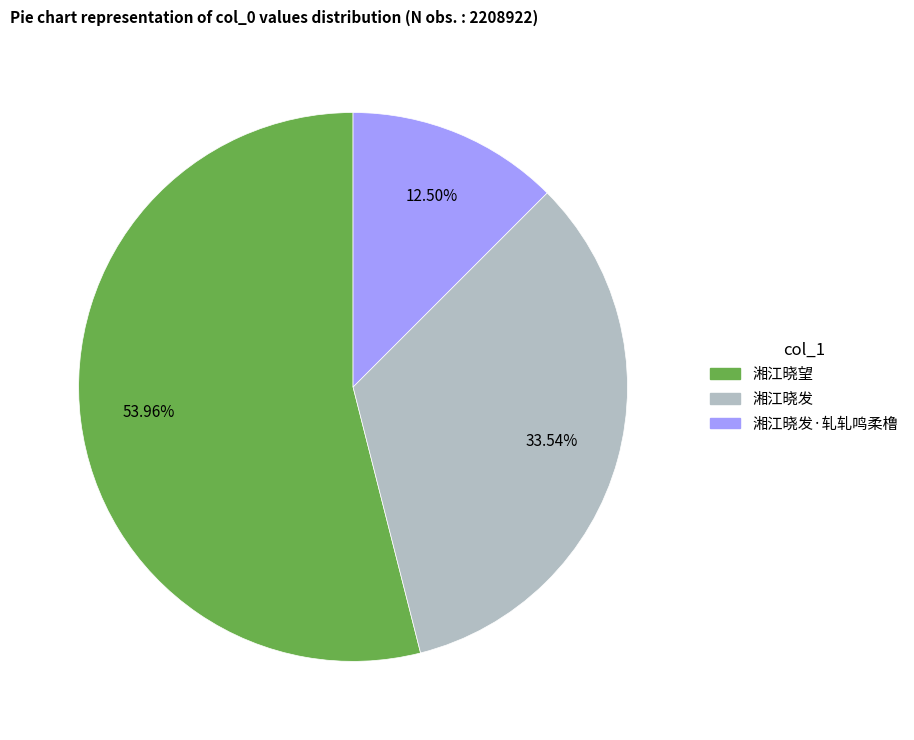

How many segments does this pie chart have?

3